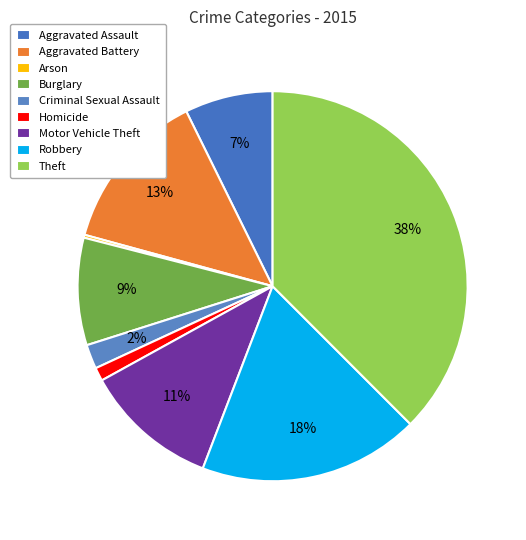

How many segments does this pie chart have?

9